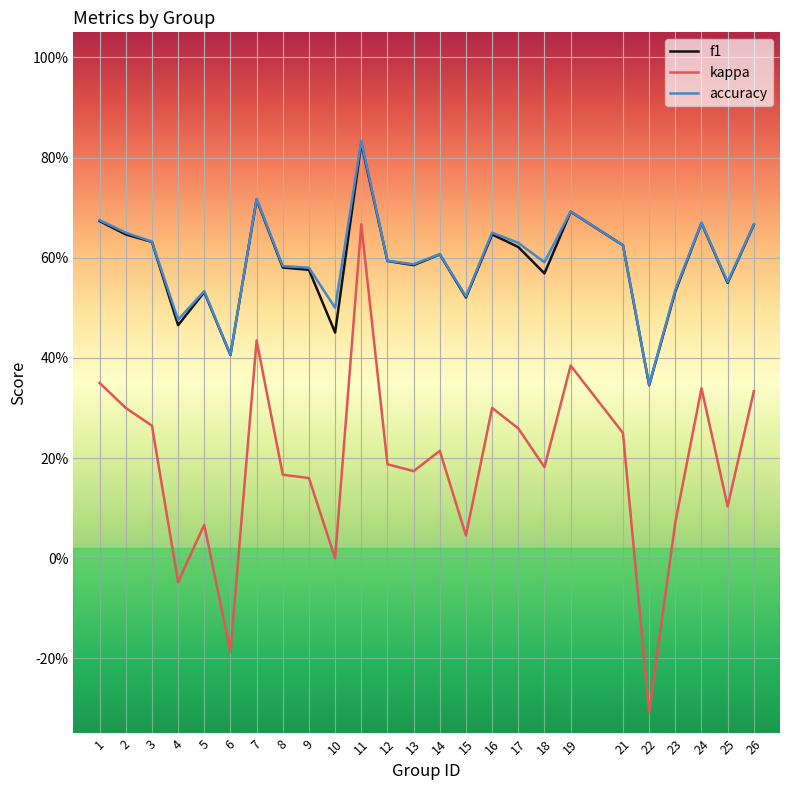

What is the value of the kappa point at the 7th from the left?

0.4